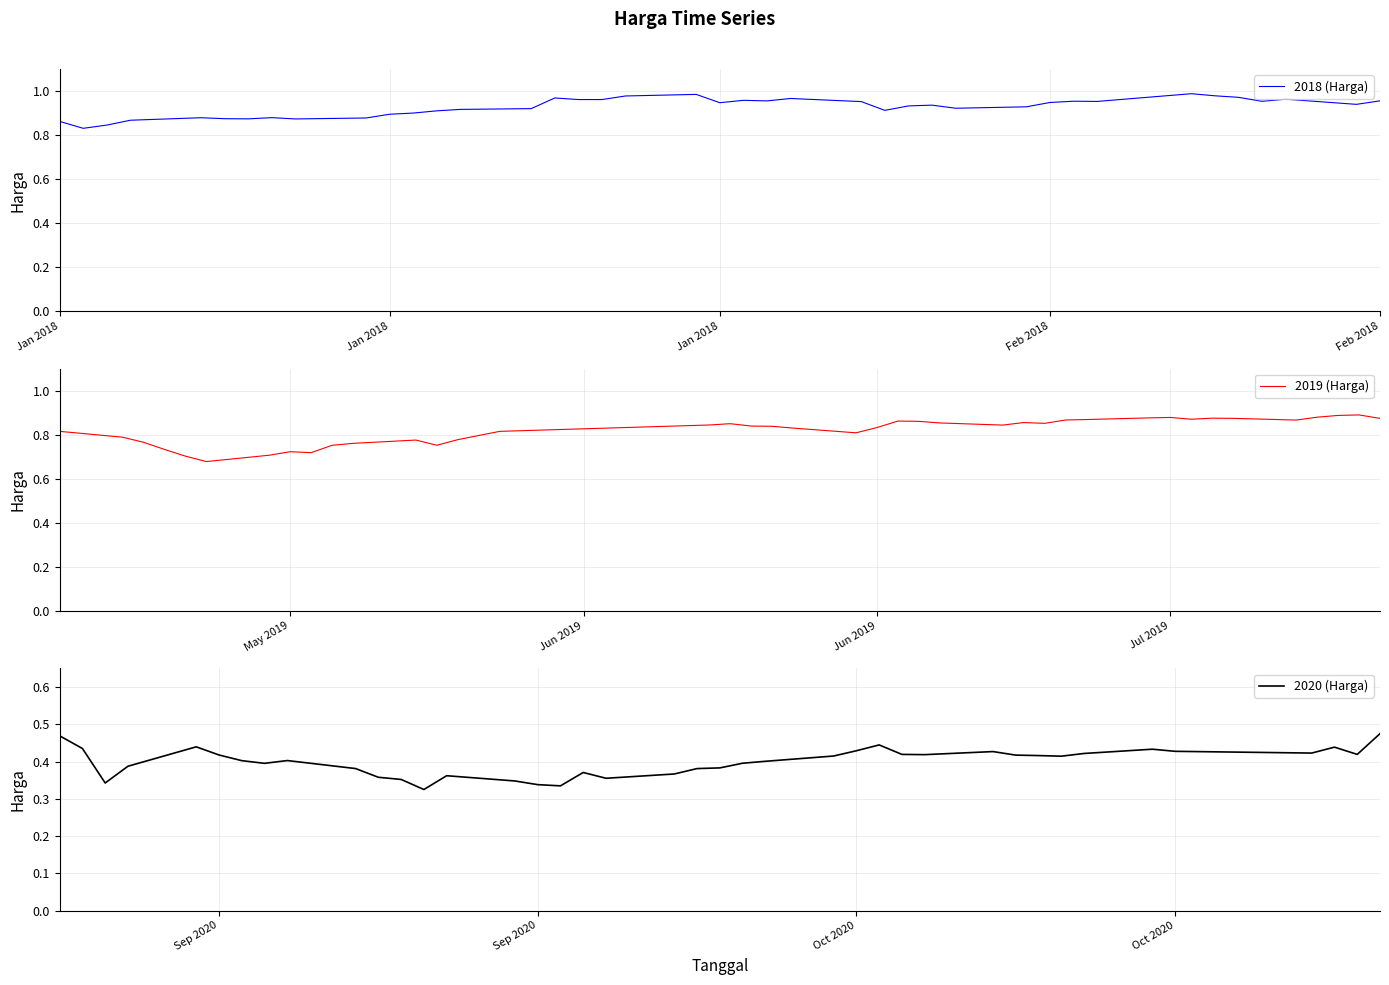

Reading left to right, what are all the values shown in this chart?

2018 (Harga): 0.9	0.8	0.8	0.9	0.9	0.9	0.9	0.9	0.9	0.9	0.9	0.9	0.9	0.9	0.9	1.0	1.0	1.0	1.0	1.0	0.9	1.0	1.0	1.0	1.0	0.9	0.9	0.9	0.9	0.9	0.9	1.0	1.0	1.0	1.0	1.0	1.0	1.0	0.9	1.0
2019 (Harga): 0.8	0.8	0.8	0.7	0.7	0.7	0.7	0.7	0.7	0.8	0.8	0.8	0.8	0.8	0.8	0.8	0.9	0.8	0.8	0.8	0.8	0.8	0.9	0.9	0.9	0.8	0.9	0.9	0.9	0.9	0.9	0.9	0.9	0.9	0.9	0.9	0.9	0.9	0.9	0.9
2020 (Harga): 0.5	0.4	0.3	0.4	0.4	0.4	0.4	0.4	0.4	0.4	0.4	0.4	0.3	0.4	0.3	0.3	0.3	0.4	0.4	0.4	0.4	0.4	0.4	0.4	0.4	0.4	0.4	0.4	0.4	0.4	0.4	0.4	0.4	0.4	0.4	0.4	0.4	0.4	0.4	0.5